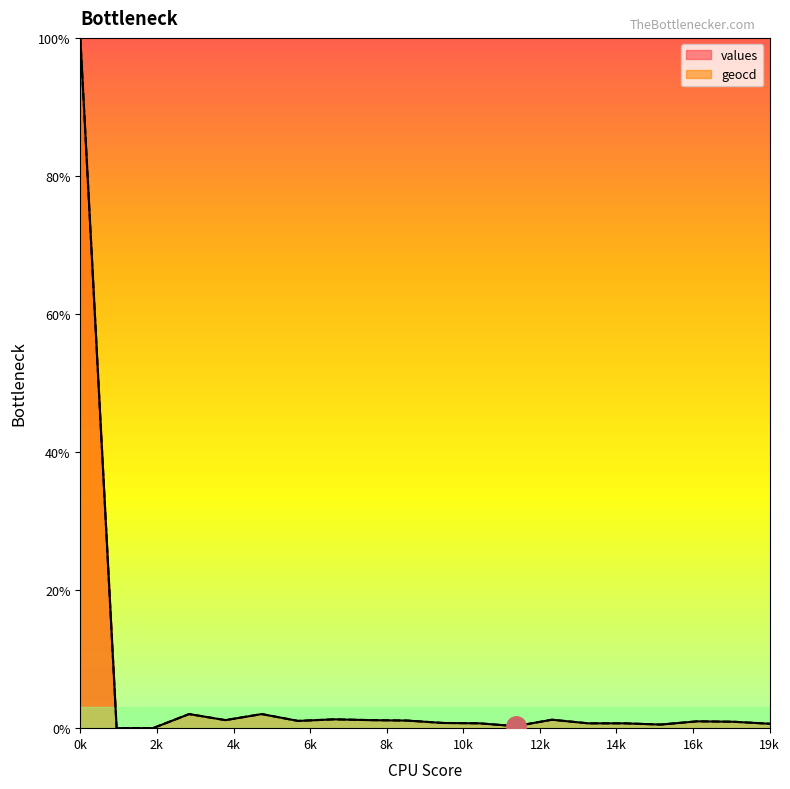

Count the number of data series in this chart.

2